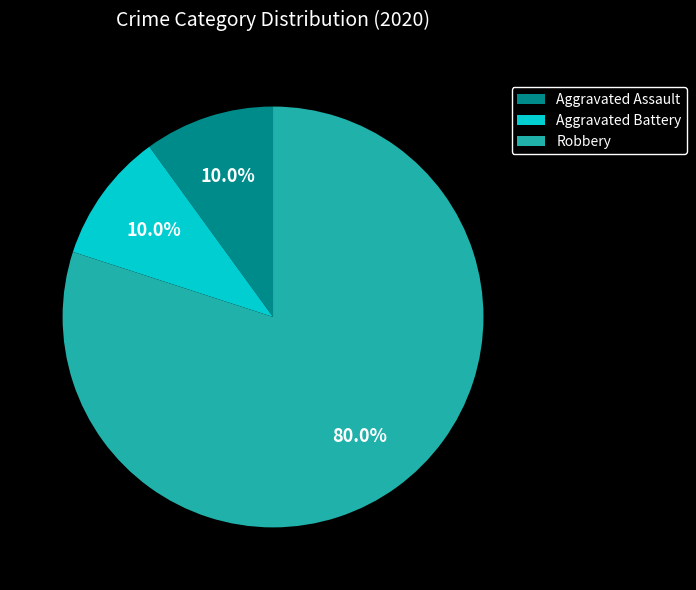

Which category accounts for the majority?

Robbery